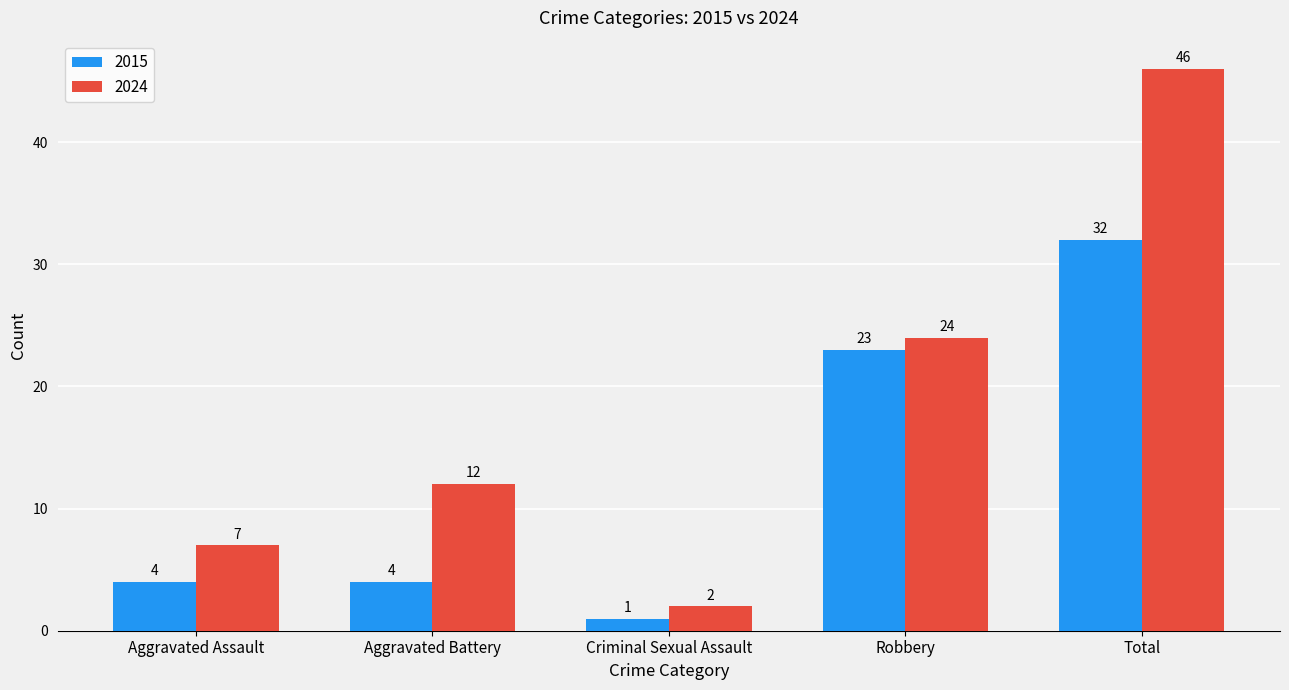

Reading left to right, what are all the values shown in this chart?

2015: Aggravated Assault=4	Aggravated Battery=4	Criminal Sexual Assault=1	Robbery=23	Total=32
2024: Aggravated Assault=7	Aggravated Battery=12	Criminal Sexual Assault=2	Robbery=24	Total=46